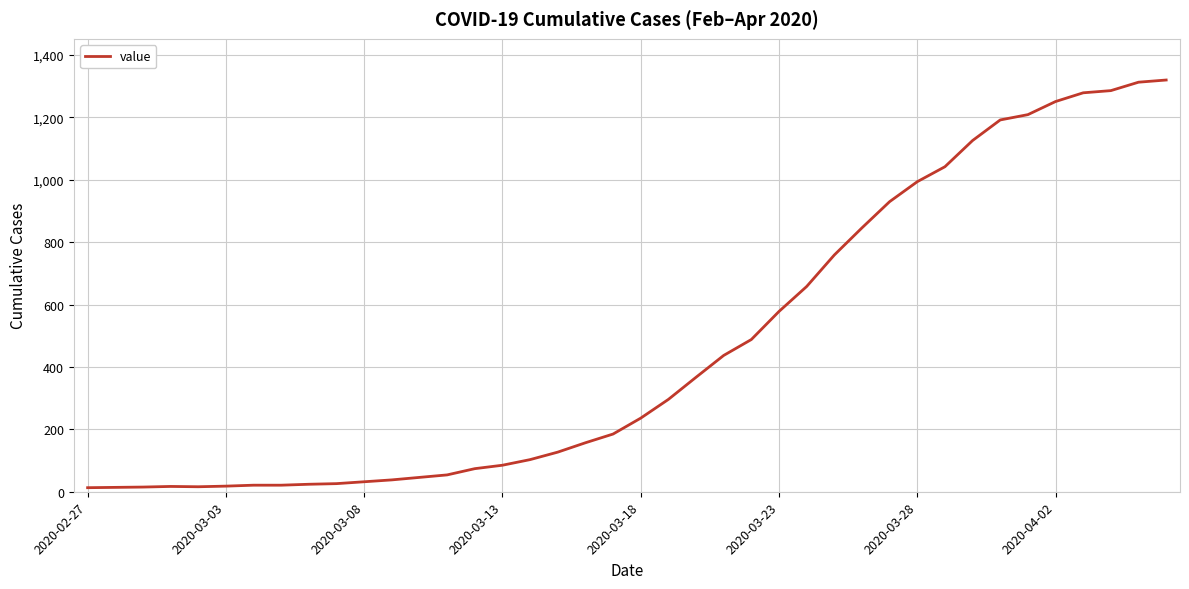

What is the difference between the maximum and minimum values?

1307